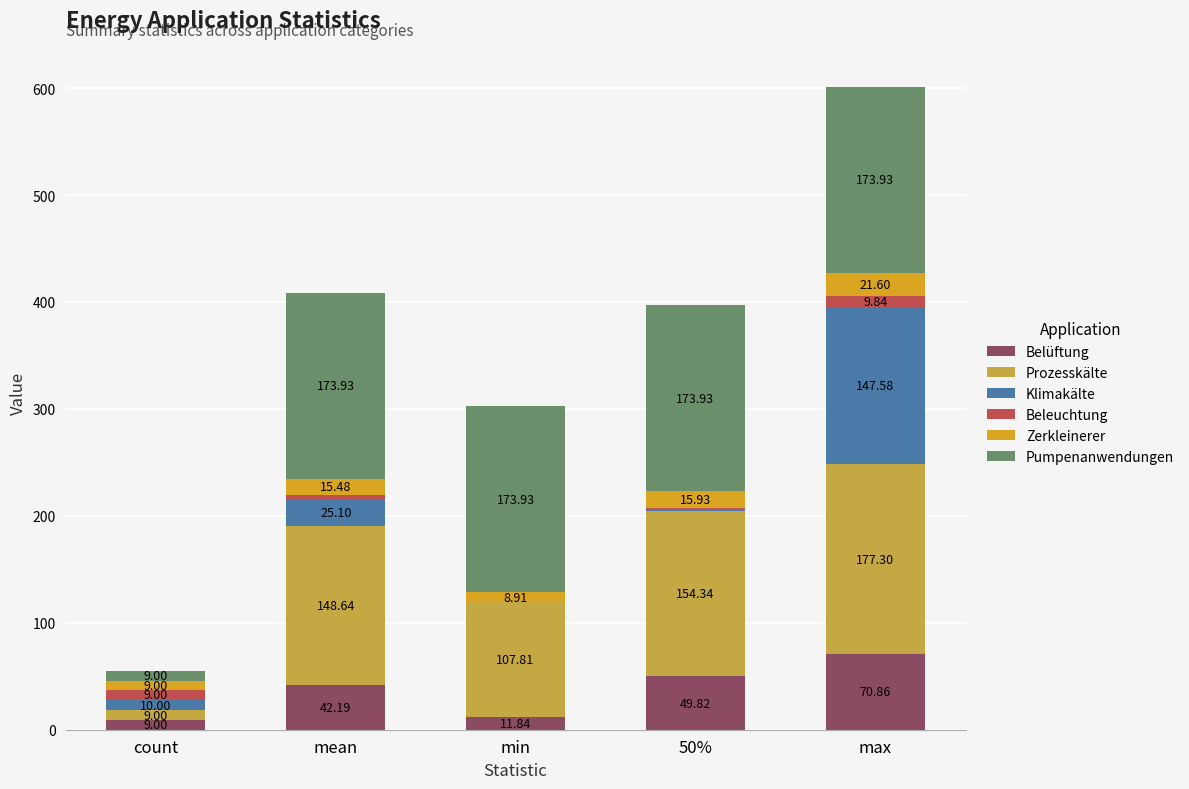

What is the total value across all series at max?

601.1